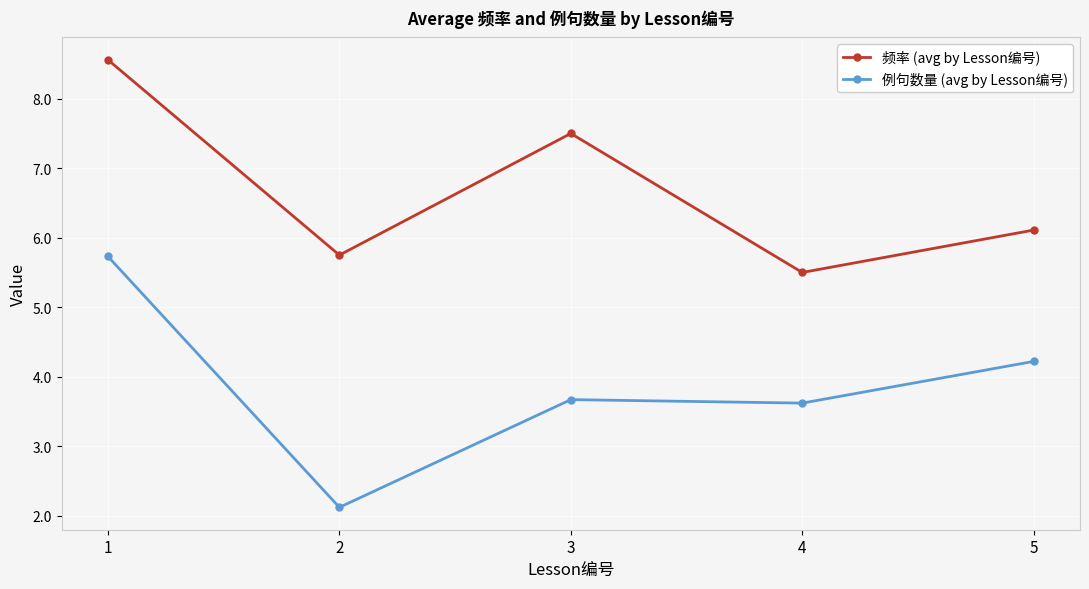

How many data points does each series have?

5